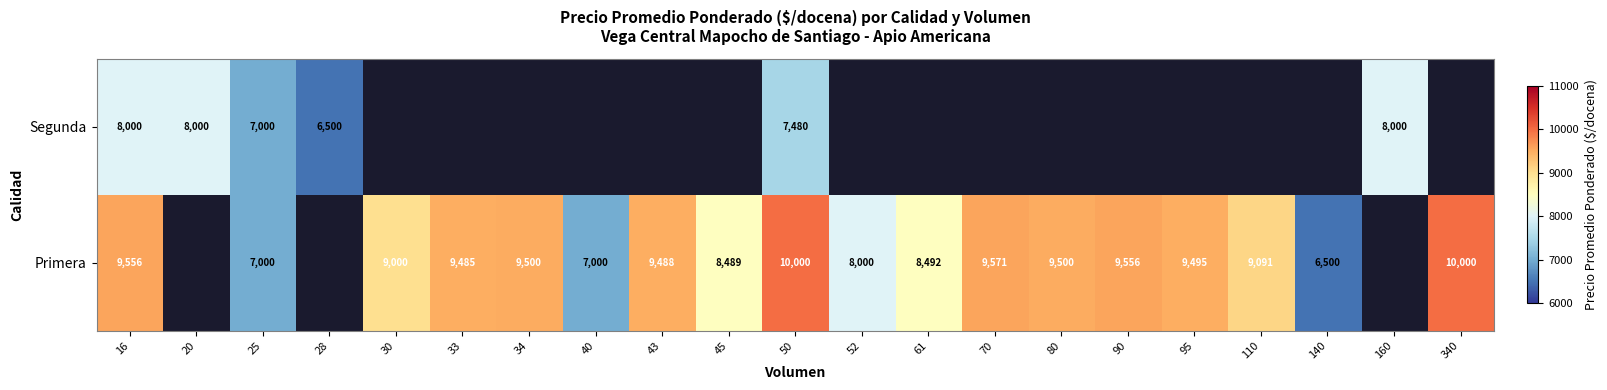

Between 33 and 70, which is larger?

70